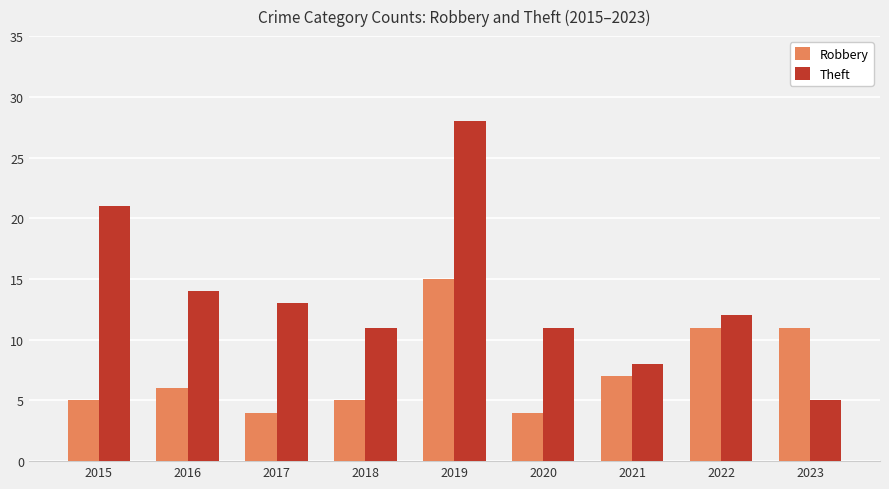

What value does the Theft series have at 2020, to the nearest 5?

10